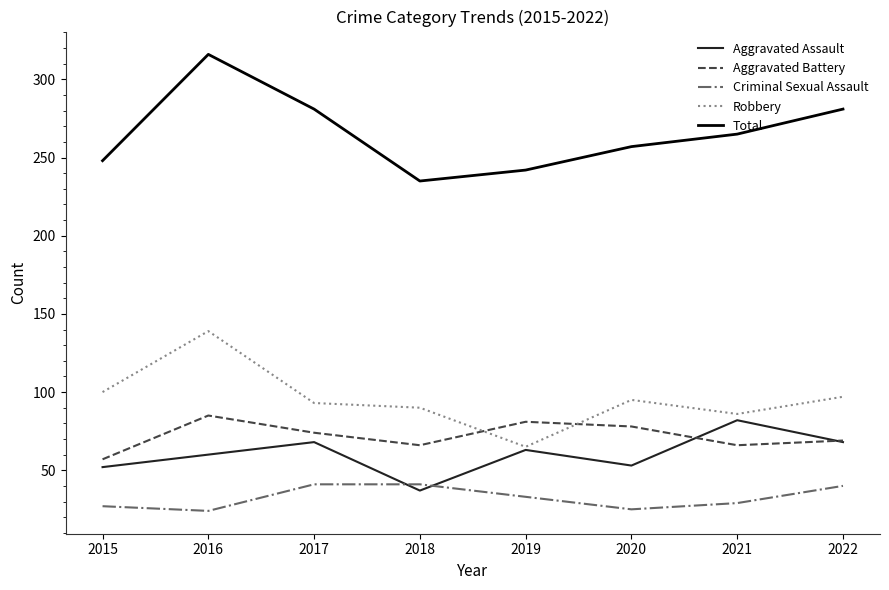

What is the difference between the maximum and minimum values in the Aggravated Assault series?

45